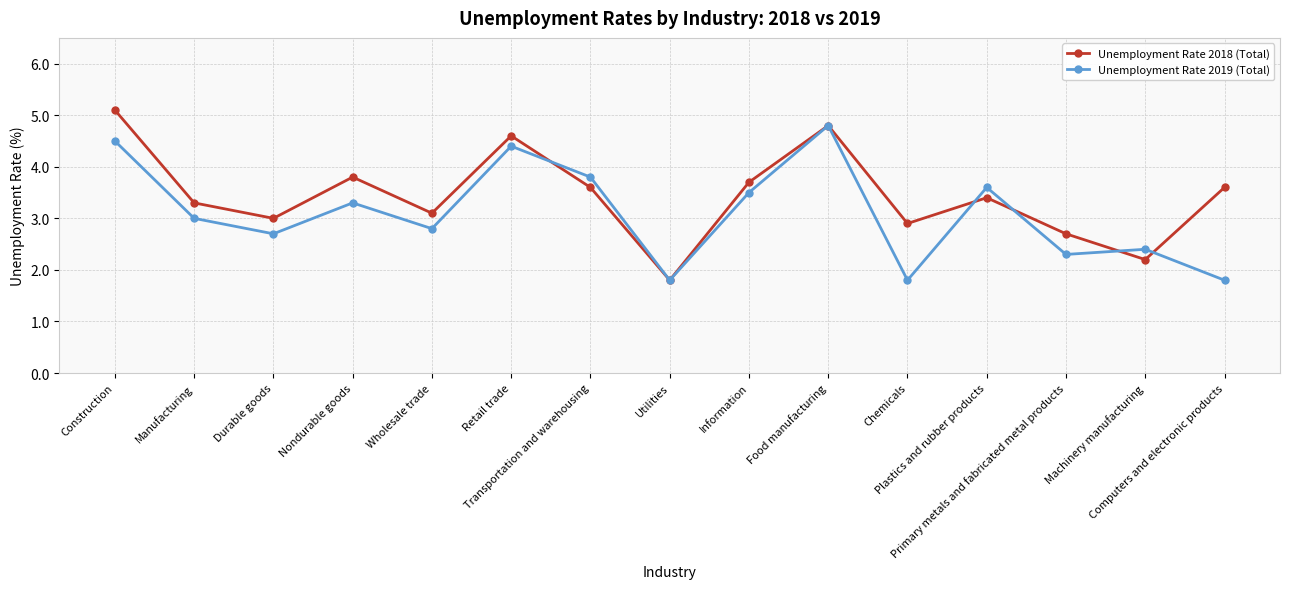

What position from the left is Nondurable goods?

4